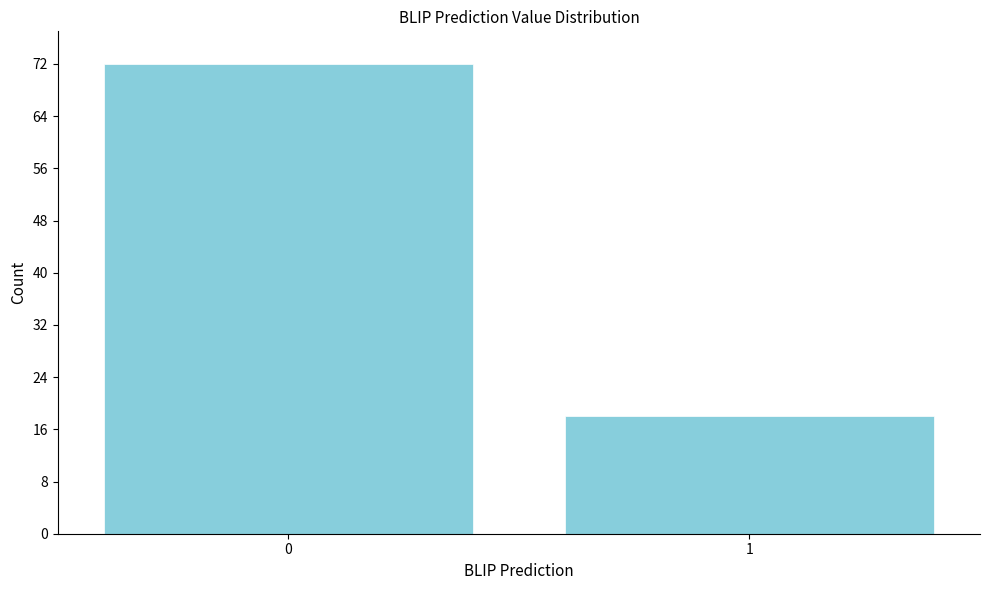

Reading right to left, list all the values displayed in this chart.

1=18	0=72